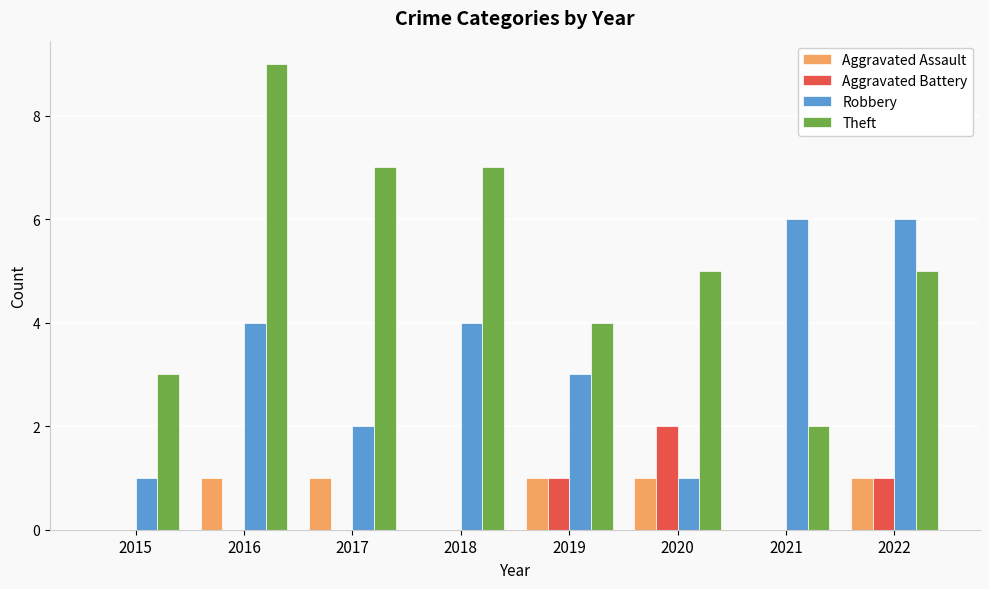

At which label is Robbery closest to 3?

2019